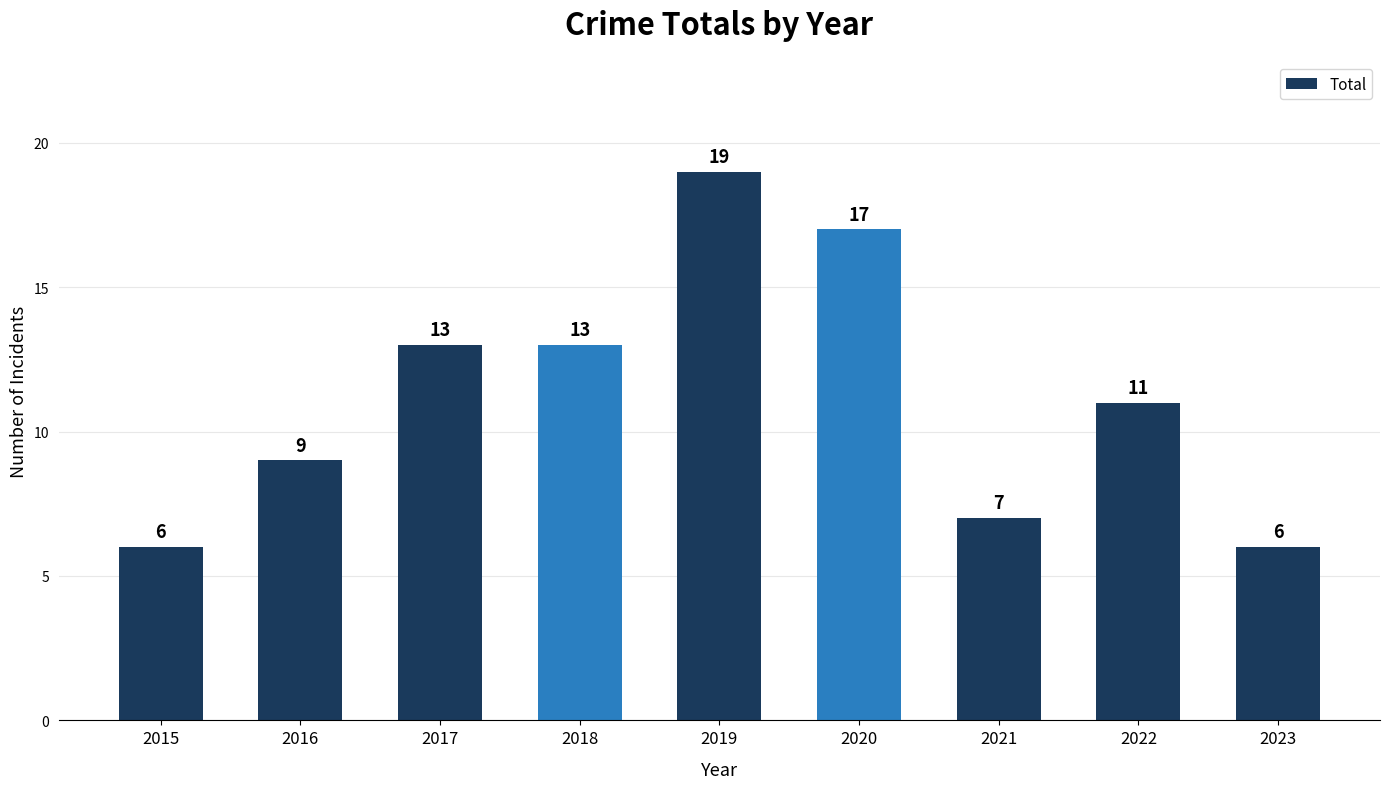

The chart shows a value of 6 at 2023. True or false?

True